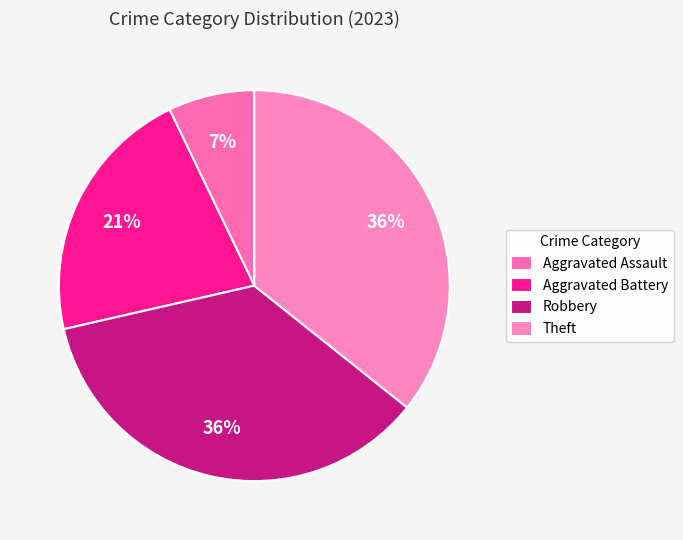

Approximately how many times larger is the value at Robbery compared to Aggravated Assault?

5.0